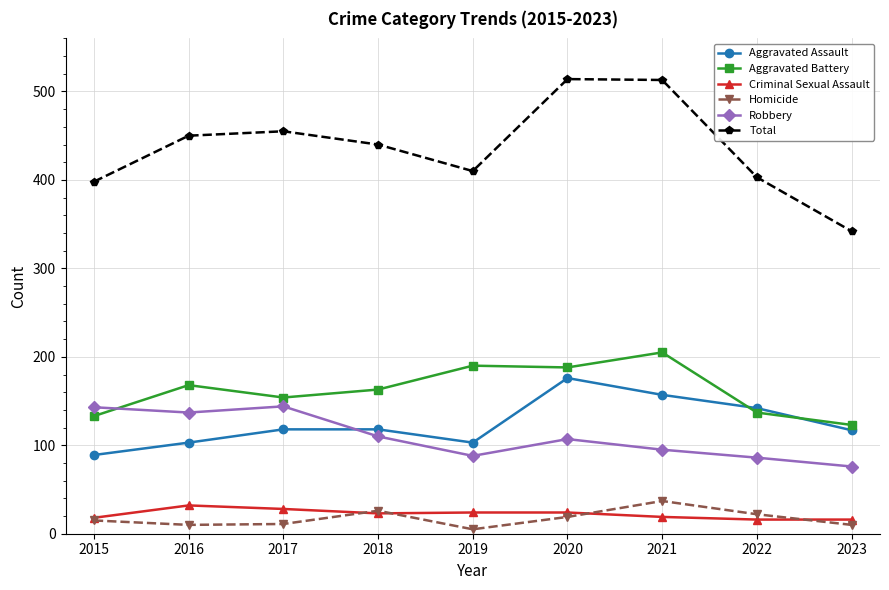

What is the total value across all series at 2017?

910